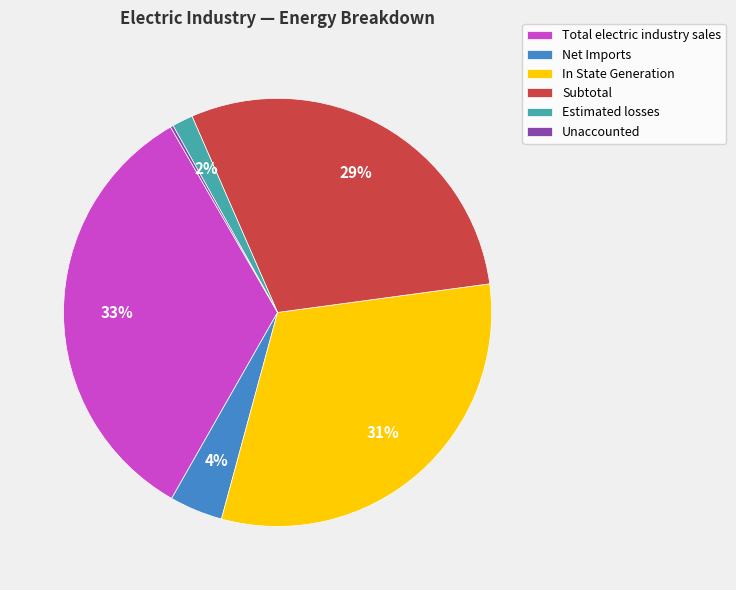

To the nearest percent, what is the difference between the Total electric industry sales and In State Generation slice percentages?

2%